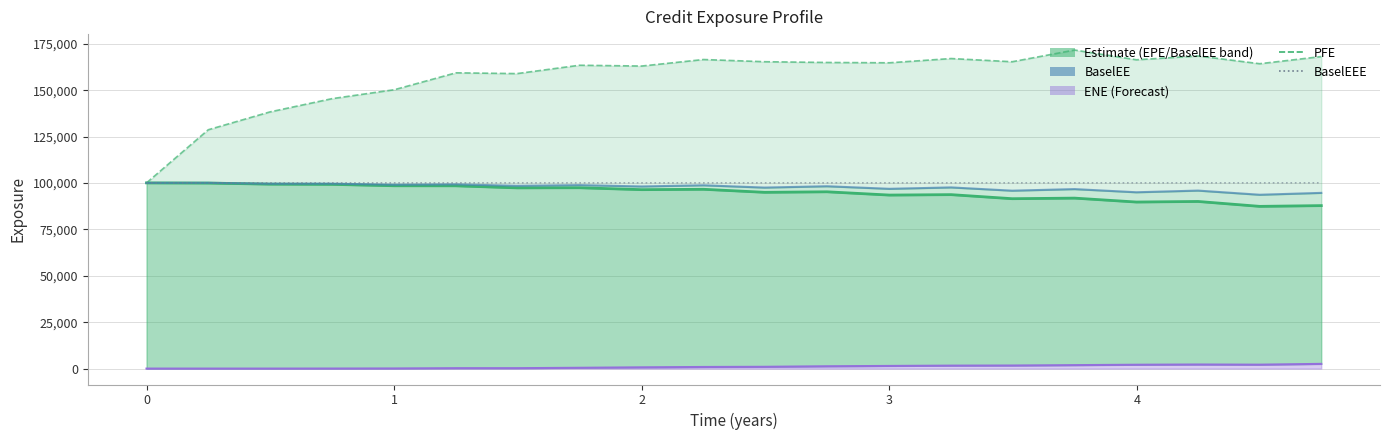

What is the value of the BaselEE point at the 15th from the left?

95861.8